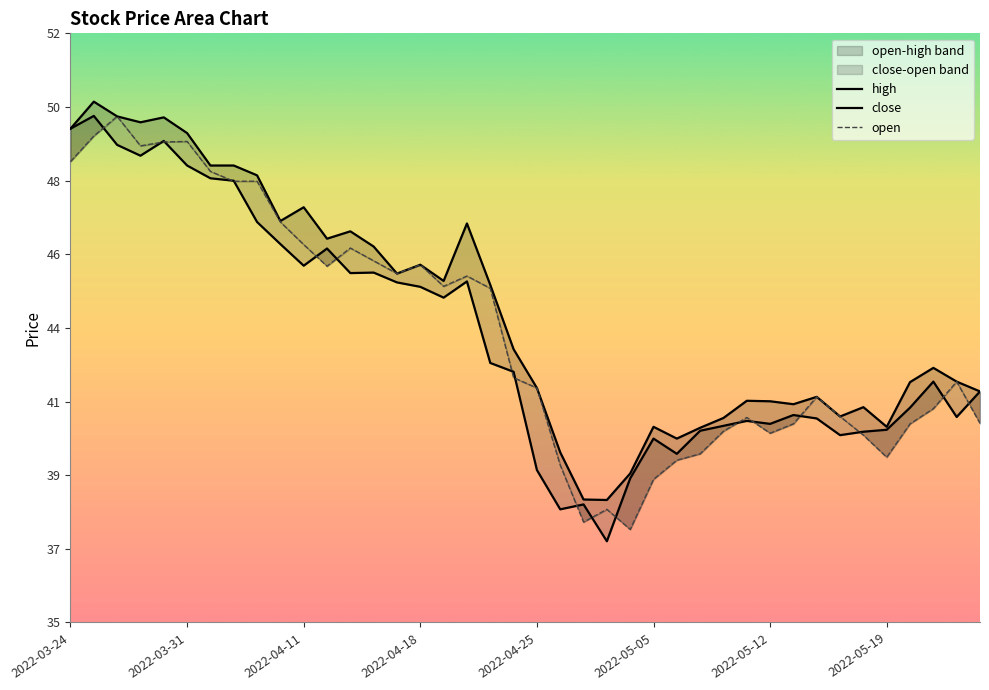

Where does the high series first go above 42?

2022-03-24